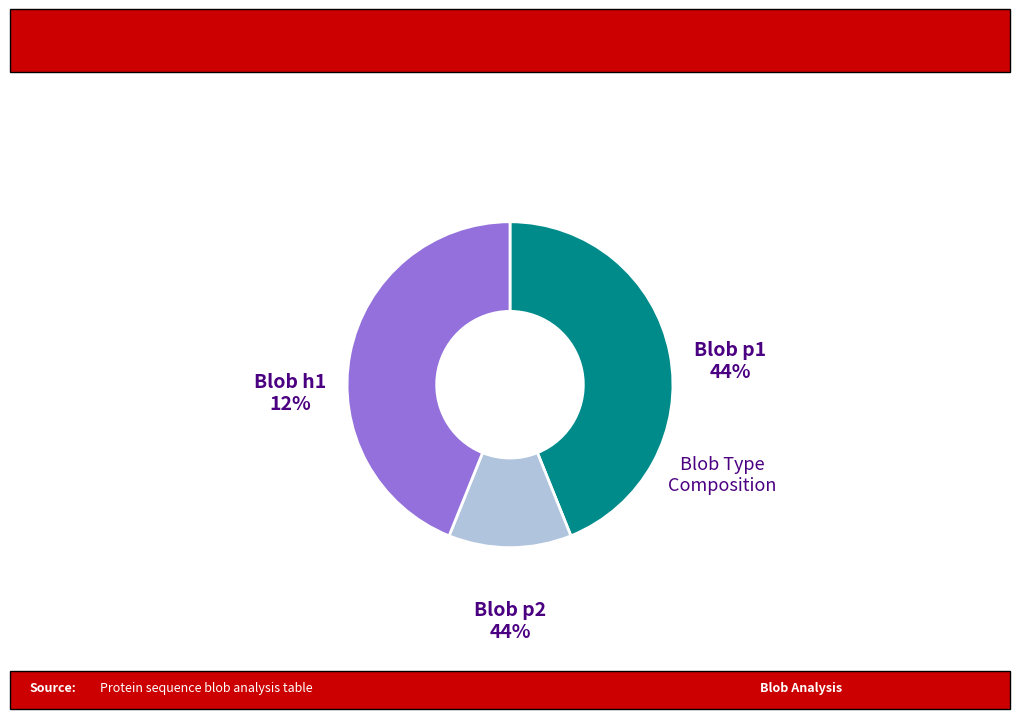

Count the number of slices in the pie.

3